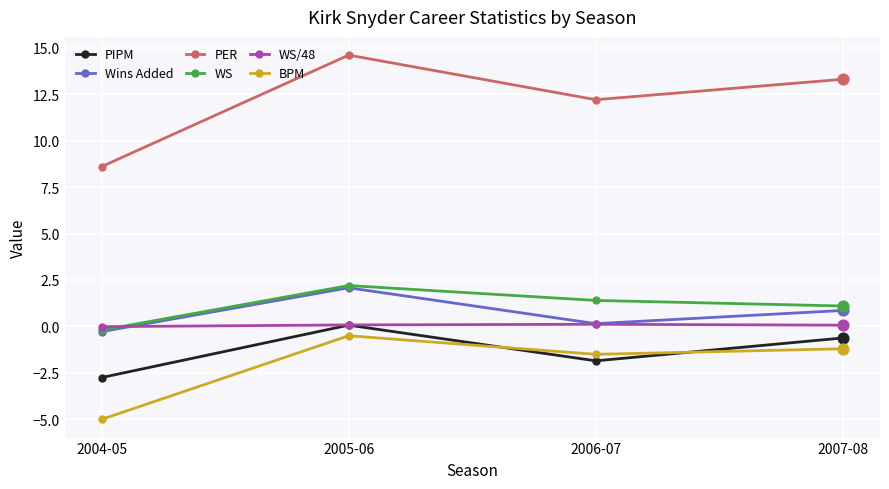

At how many categories does at least one series exceed 14?

1